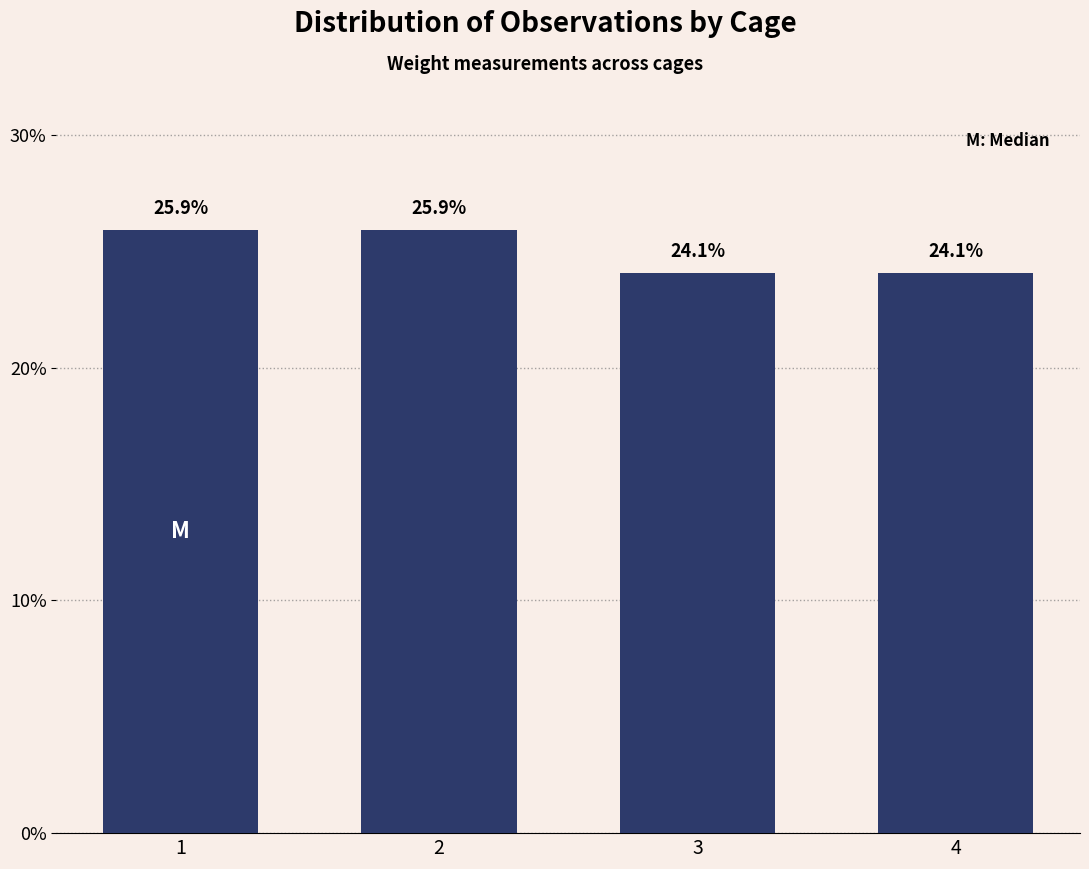

Does the chart contain any negative values?

No